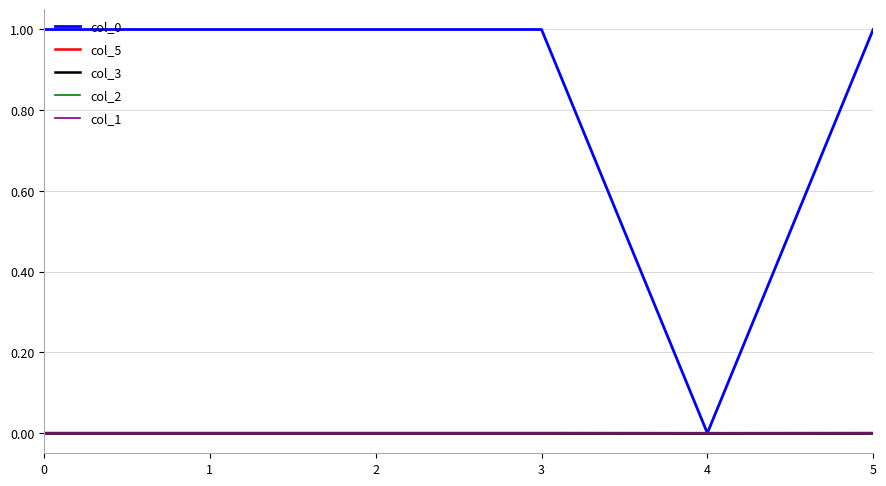

Rank the series at 2 from lowest to highest value.

col_2, col_1, col_3, col_5, col_0